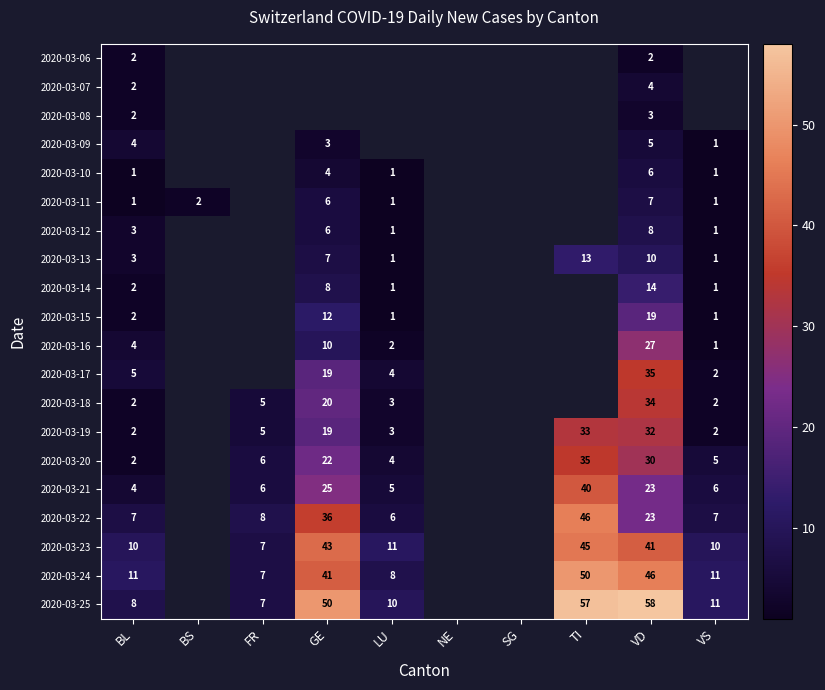

The 2020-03-22 series shows 7 at VS. True or false?

True